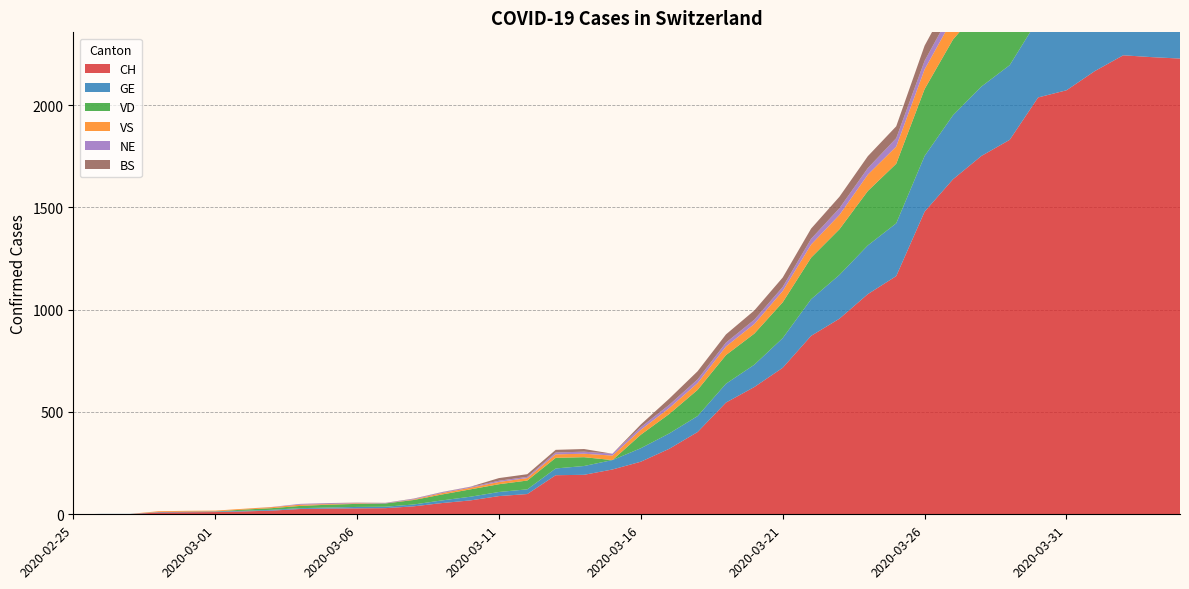

Reading left to right, list all the values displayed in this chart.

CH: 2020-02-25=0	2020-02-26=1	2020-02-27=1	2020-02-28=9	2020-02-29=10	2020-03-01=11	2020-03-02=14	2020-03-03=18	2020-03-04=26	2020-03-05=28	2020-03-06=29	2020-03-07=30	2020-03-08=39	2020-03-09=55	2020-03-10=68	2020-03-11=89	2020-03-12=99	2020-03-13=191	2020-03-14=193	2020-03-15=219	2020-03-16=257	2020-03-17=320	2020-03-18=402	2020-03-19=546	2020-03-20=622	2020-03-21=716	2020-03-22=872	2020-03-23=956	2020-03-24=1076	2020-03-25=1164	2020-03-26=1479	2020-03-27=1637	2020-03-28=1751	2020-03-29=1830	2020-03-30=2037	2020-03-31=2072	2020-04-01=2166	2020-04-02=2243	2020-04-03=2234	2020-04-04=2227
GE: 2020-02-25=0	2020-02-26=1	2020-02-27=1	2020-02-28=2	2020-02-29=3	2020-03-01=3	2020-03-02=3	2020-03-03=4	2020-03-04=4	2020-03-05=5	2020-03-06=7	2020-03-07=7	2020-03-08=9	2020-03-09=13	2020-03-10=18	2020-03-11=20	2020-03-12=23	2020-03-13=33	2020-03-14=43	2020-03-15=46	2020-03-16=66	2020-03-17=75	2020-03-18=78	2020-03-19=92	2020-03-20=109	2020-03-21=145	2020-03-22=179	2020-03-23=214	2020-03-24=238	2020-03-25=258	2020-03-26=272	2020-03-27=313	2020-03-28=339	2020-03-29=365	2020-03-30=382	2020-03-31=405	2020-04-01=406	2020-04-02=424	2020-04-03=424	2020-04-04=421
VD: 2020-02-25=0	2020-02-26=0	2020-02-27=0	2020-02-28=0	2020-02-29=0	2020-03-01=0	2020-03-02=6	2020-03-03=8	2020-03-04=11	2020-03-05=14	2020-03-06=15	2020-03-07=16	2020-03-08=22	2020-03-09=29	2020-03-10=36	2020-03-11=38	2020-03-12=43	2020-03-13=52	2020-03-14=43	2020-03-15=0	2020-03-16=66	2020-03-17=95	2020-03-18=128	2020-03-19=140	2020-03-20=152	2020-03-21=175	2020-03-22=203	2020-03-23=223	2020-03-24=266	2020-03-25=291	2020-03-26=327	2020-03-27=370	2020-03-28=390	2020-03-29=388	2020-03-30=386	2020-03-31=392	2020-04-01=390	2020-04-02=386	2020-04-03=375	2020-04-04=373
VS: 2020-02-25=0	2020-02-26=0	2020-02-27=0	2020-02-28=4	2020-02-29=4	2020-03-01=4	2020-03-02=4	2020-03-03=5	2020-03-04=6	2020-03-05=3	2020-03-06=3	2020-03-07=0	2020-03-08=3	2020-03-09=7	2020-03-10=8	2020-03-11=11	2020-03-12=12	2020-03-13=17	2020-03-14=17	2020-03-15=22	2020-03-16=24	2020-03-17=29	2020-03-18=33	2020-03-19=42	2020-03-20=47	2020-03-21=55	2020-03-22=64	2020-03-23=70	2020-03-24=80	2020-03-25=84	2020-03-26=96	2020-03-27=104	2020-03-28=110	2020-03-29=112	2020-03-30=122	2020-03-31=136	2020-04-01=139	2020-04-02=135	2020-04-03=144	2020-04-04=142
NE: 2020-02-25=0	2020-02-26=0	2020-02-27=0	2020-02-28=0	2020-02-29=0	2020-03-01=0	2020-03-02=0	2020-03-03=1	2020-03-04=4	2020-03-05=4	2020-03-06=2	2020-03-07=2	2020-03-08=3	2020-03-09=4	2020-03-10=4	2020-03-11=6	2020-03-12=6	2020-03-13=9	2020-03-14=10	2020-03-15=9	2020-03-16=13	2020-03-17=16	2020-03-18=18	2020-03-19=19	2020-03-20=21	2020-03-21=20	2020-03-22=28	2020-03-23=33	2020-03-24=32	2020-03-25=41	2020-03-26=42	2020-03-27=45	2020-03-28=50	2020-03-29=60	2020-03-30=57	2020-03-31=59	2020-04-01=66	2020-04-02=61	2020-04-03=61	2020-04-04=59
BS: 2020-02-25=0	2020-02-26=0	2020-02-27=0	2020-02-28=0	2020-02-29=0	2020-03-01=0	2020-03-02=0	2020-03-03=0	2020-03-04=0	2020-03-05=1	2020-03-06=1	2020-03-07=1	2020-03-08=1	2020-03-09=1	2020-03-10=1	2020-03-11=13	2020-03-12=13	2020-03-13=13	2020-03-14=13	2020-03-15=0	2020-03-16=13	2020-03-17=30	2020-03-18=40	2020-03-19=40	2020-03-20=45	2020-03-21=46	2020-03-22=50	2020-03-23=56	2020-03-24=58	2020-03-25=58	2020-03-26=74	2020-03-27=76	2020-03-28=79	2020-03-29=87	2020-03-30=90	2020-03-31=105	2020-04-01=108	2020-04-02=119	2020-04-03=115	2020-04-04=112